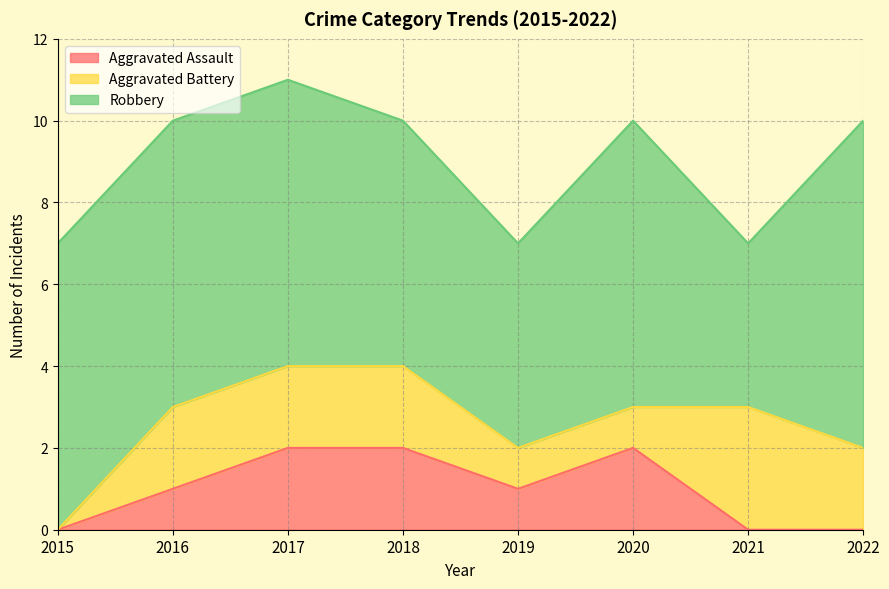

Which series changed the most between 2018 and 2021?

Aggravated Assault